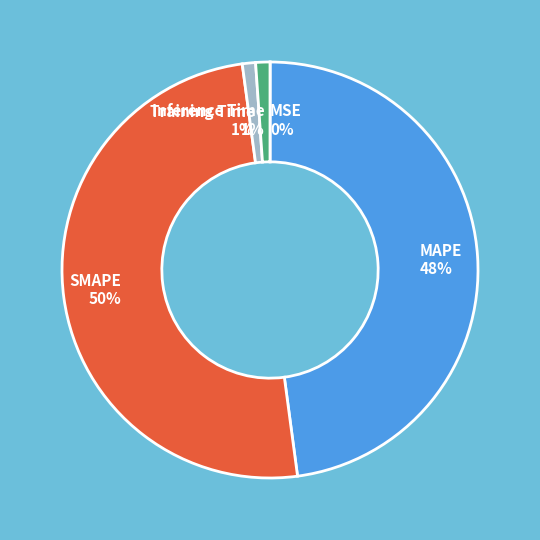

To the nearest percent, what percentage of the pie is MAPE?

48%